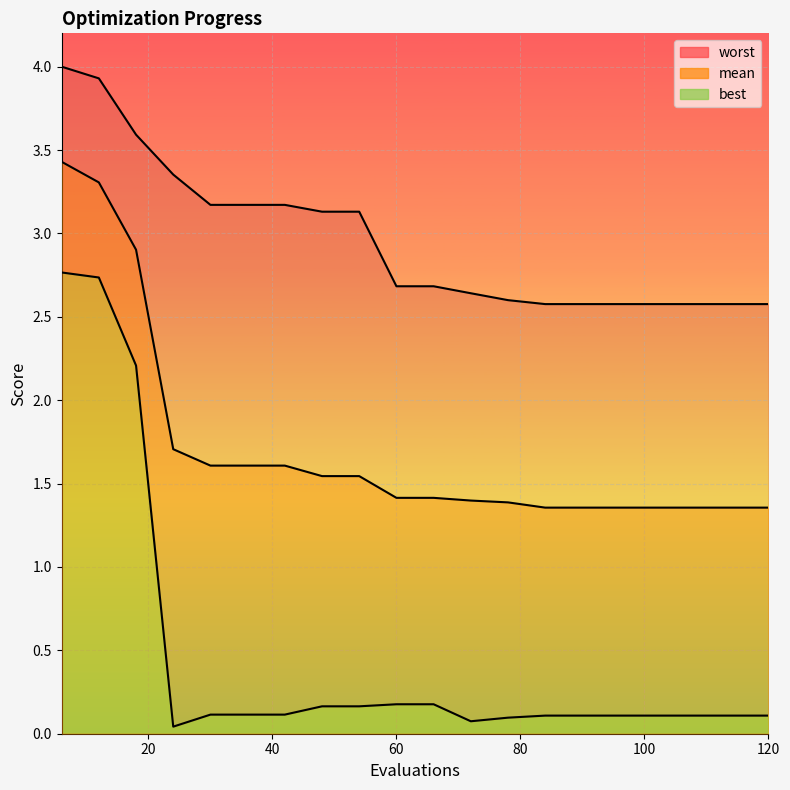

Is it true that best equals 0.1 at 42?

True